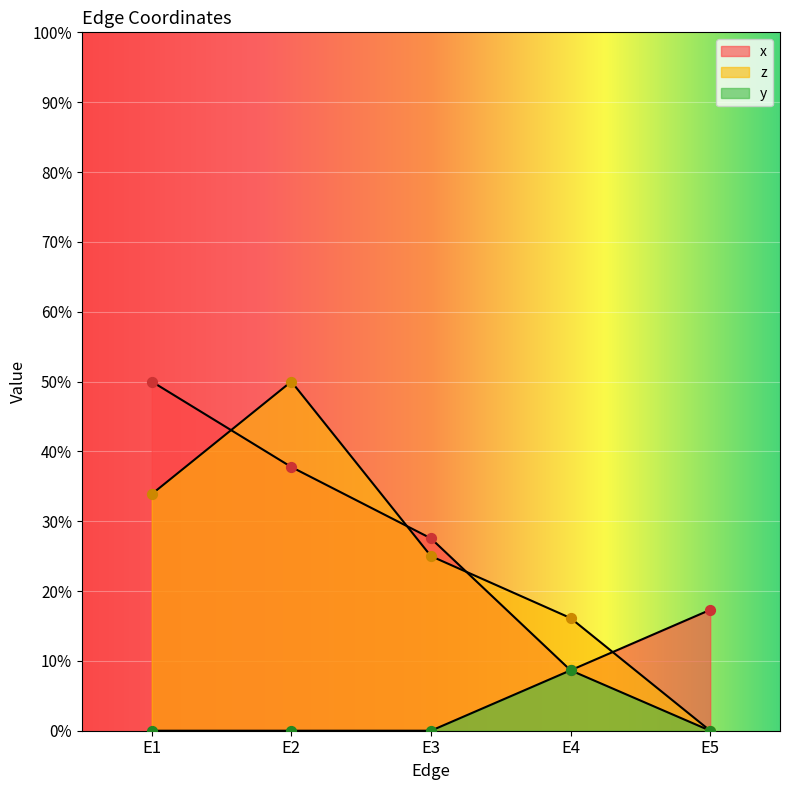

Which series has the largest total across all categories?

x